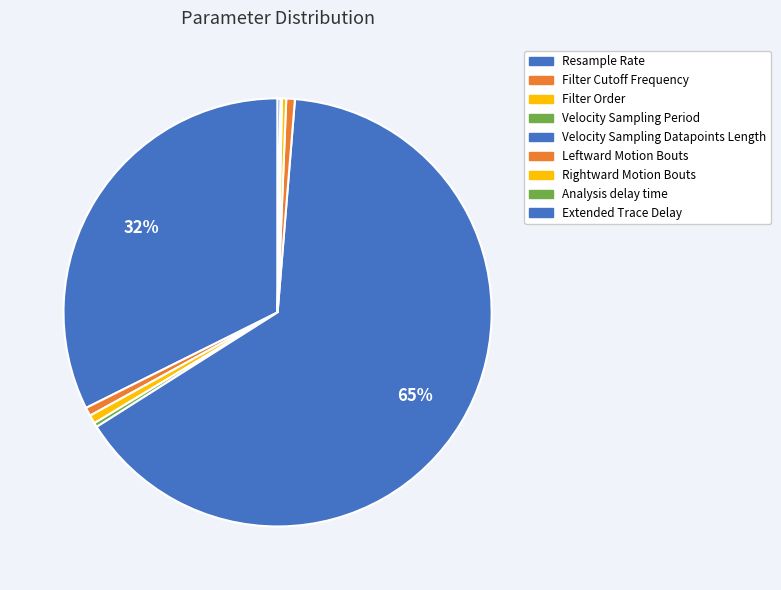

Which slice is the largest?

Velocity Sampling Datapoints Length